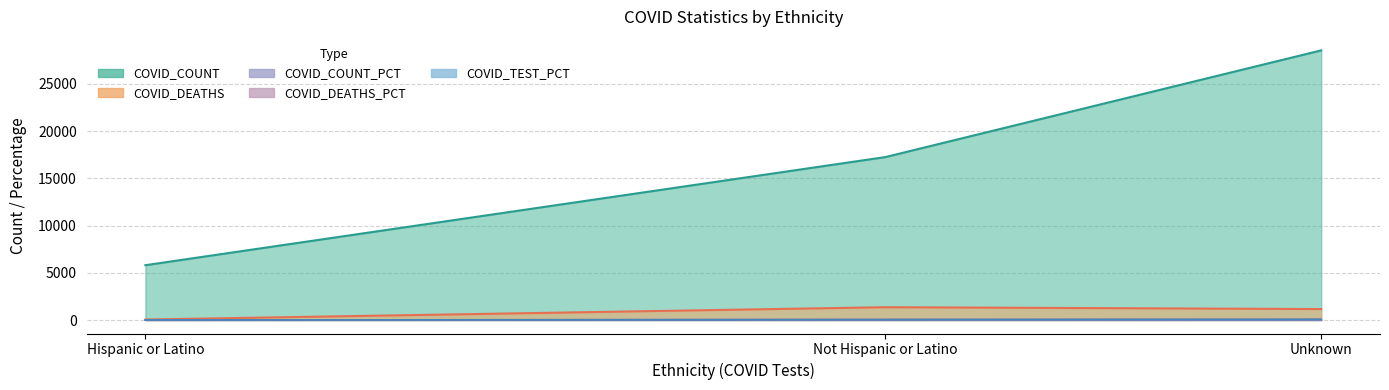

What are all the series names shown in the legend?

COVID_COUNT, COVID_DEATHS, COVID_TEST_PCT, COVID_COUNT_PCT, COVID_DEATHS_PCT